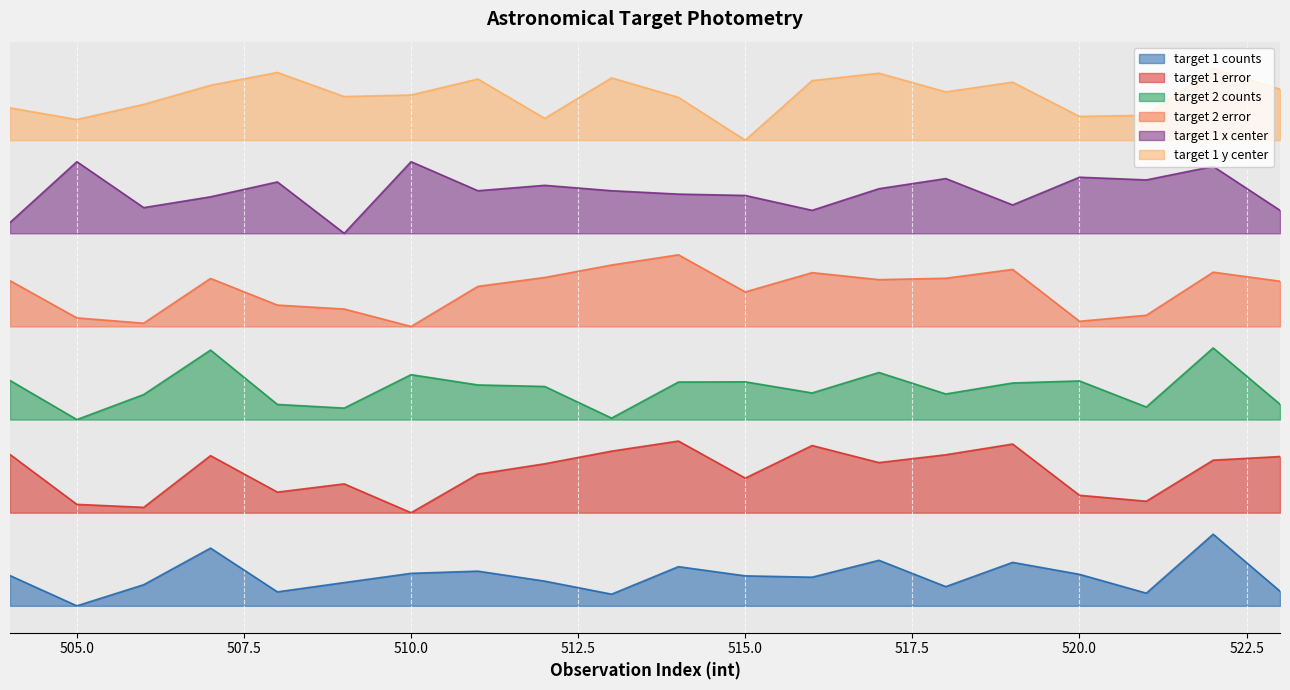

Rank the categories by target 1 y center value from highest to lowest.

522, 508, 517, 513, 511, 516, 519, 507, 523, 518, 510, 509, 514, 506, 504, 521, 520, 512, 505, 515